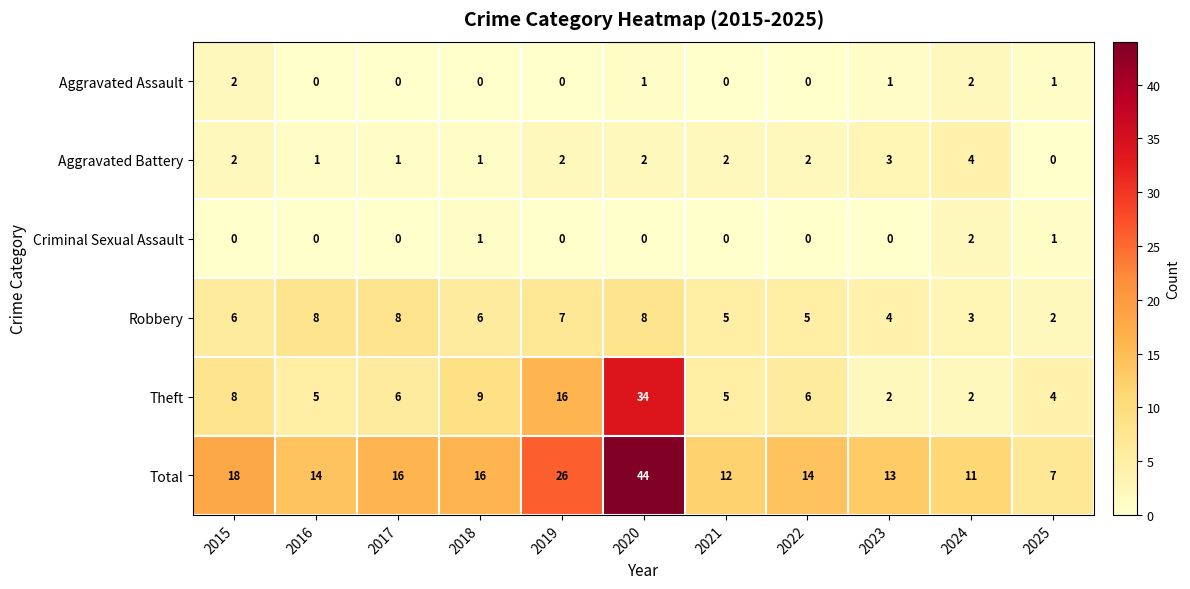

What is the total value across all series at 2018?

33